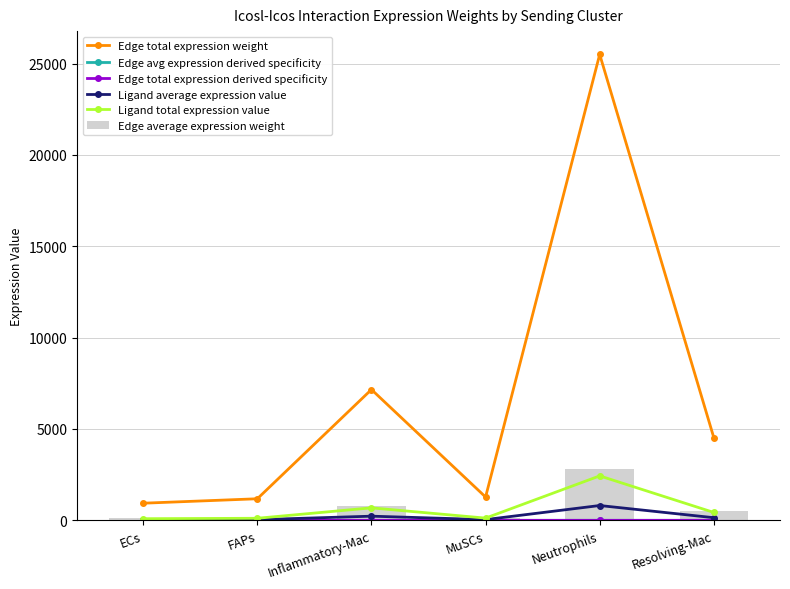

Is it true that Edge total expression weight equals 4526.2 at Resolving-Mac?

True